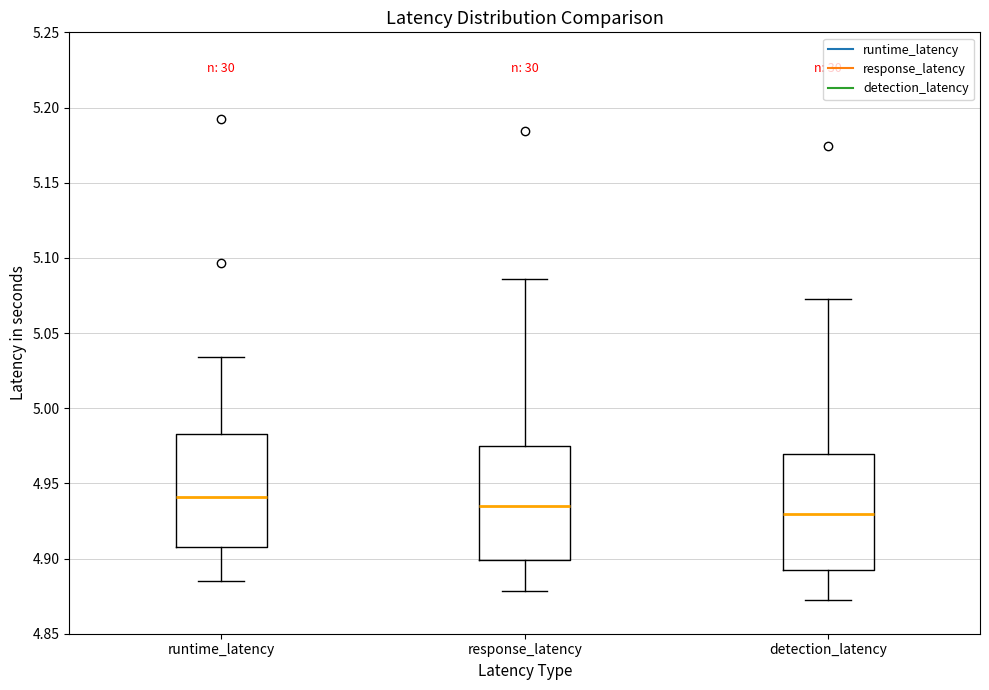

Reading left to right, read every box against the y-axis: the position of its median line, the range the box covers, and the ends of its whiskers. The values are not printed on the chart, so give them approximately, as read against the axis.

runtime_latency: median 4.940, box 4.905 to 4.985, whiskers 4.885 to 5.035
response_latency: median 4.935, box 4.900 to 4.975, whiskers 4.880 to 5.085
detection_latency: median 4.930, box 4.895 to 4.970, whiskers 4.870 to 5.075